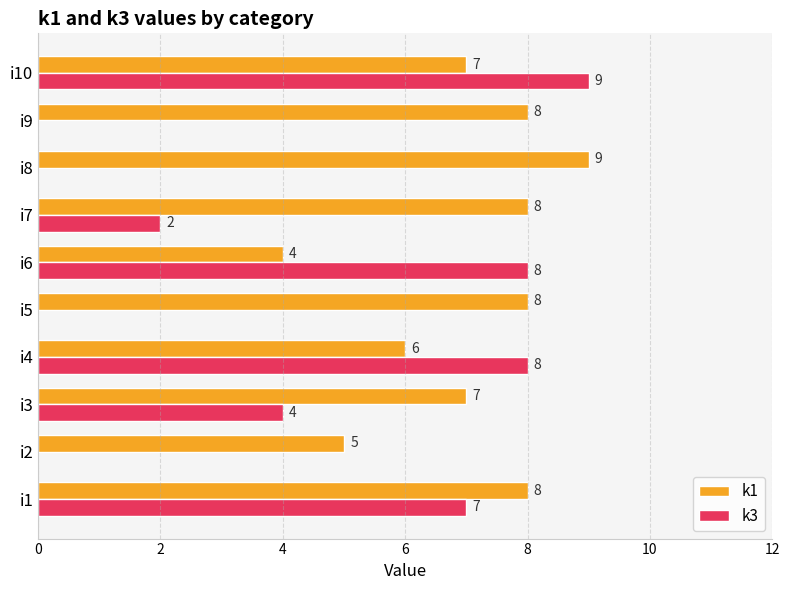

Is it true that k1 equals 8 at i9?

True